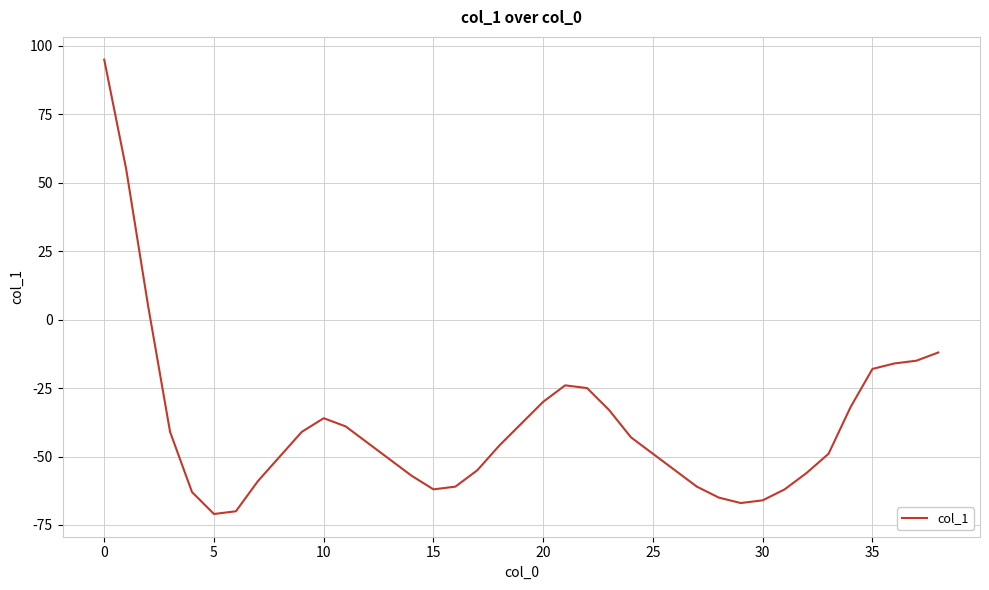

What is the sum of all values?

-1508